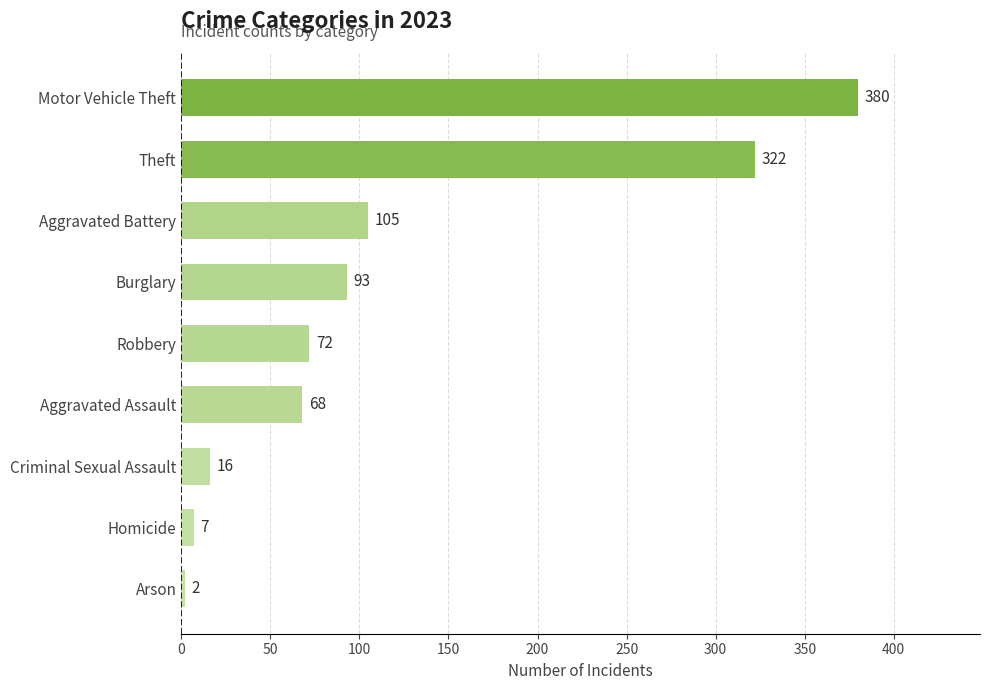

Is it true that the value at Aggravated Battery is 172?

False